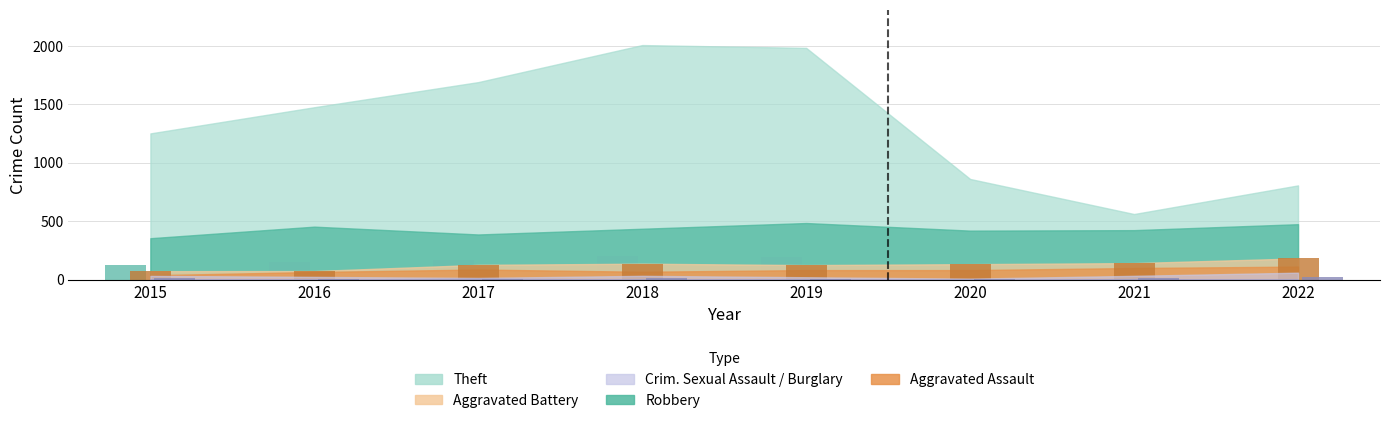

What is the average value?

133.0